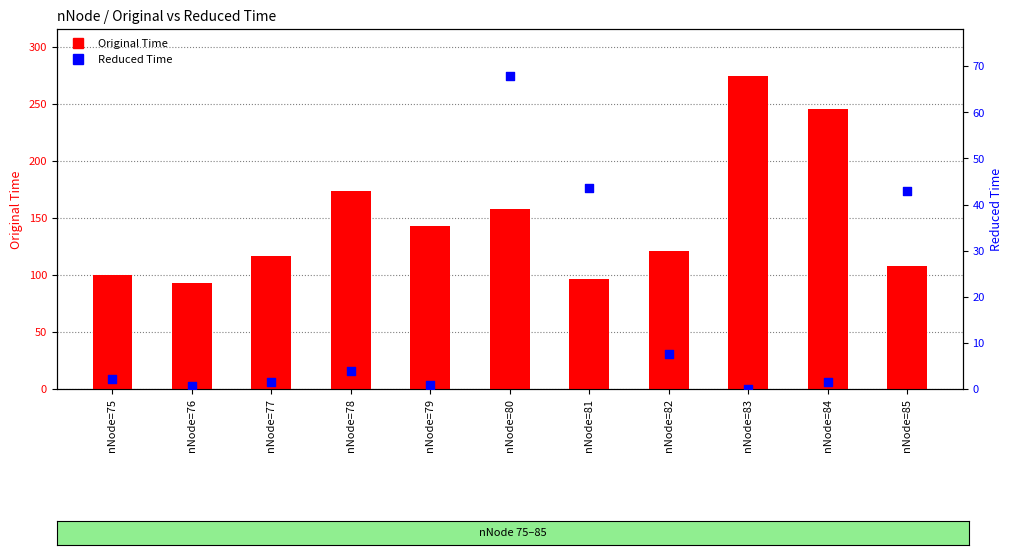

What are all the series names shown in the legend?

Original Time, Reduced Time